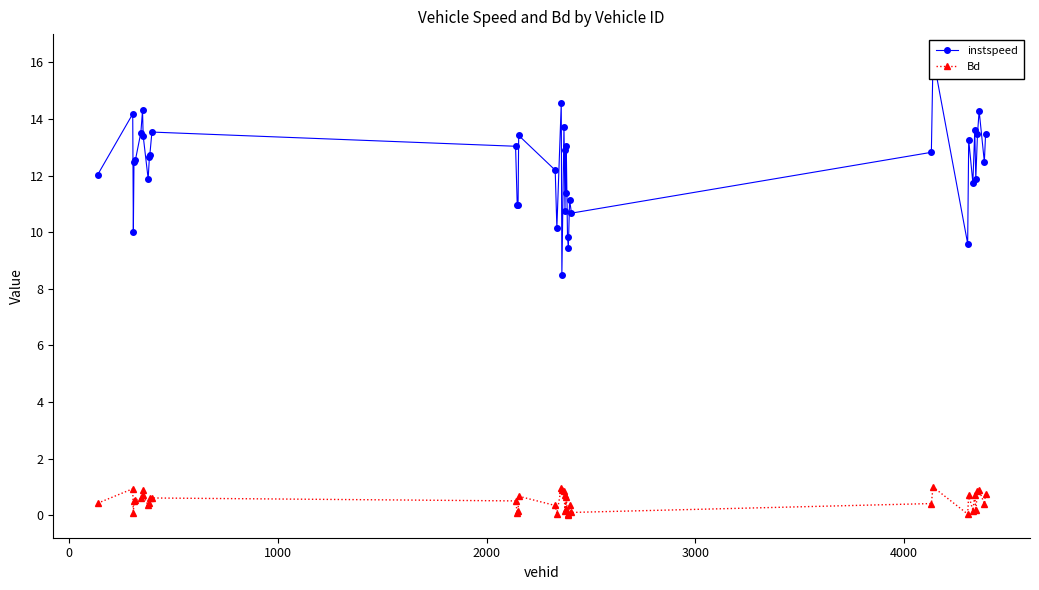

What is the average value of the Bd series?

0.5